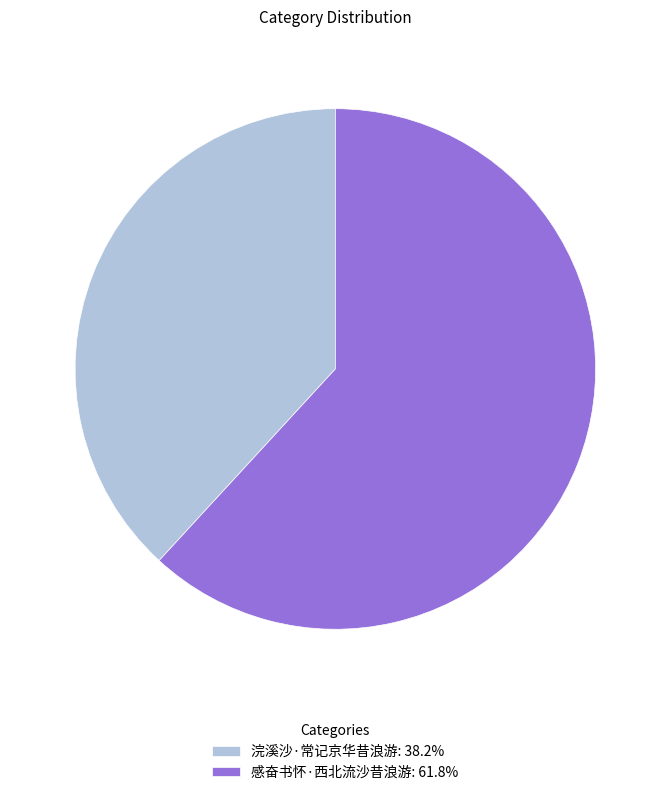

The 感奋书怀·西北流沙昔浪游 slice represents 62% of the pie. True or false?

True